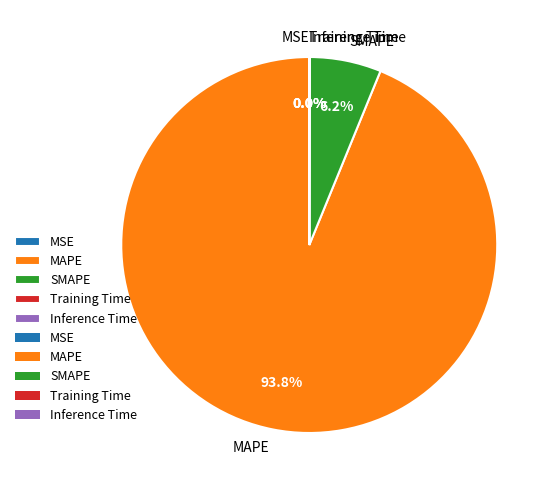

What percentage is NOT represented by SMAPE?

93.8%